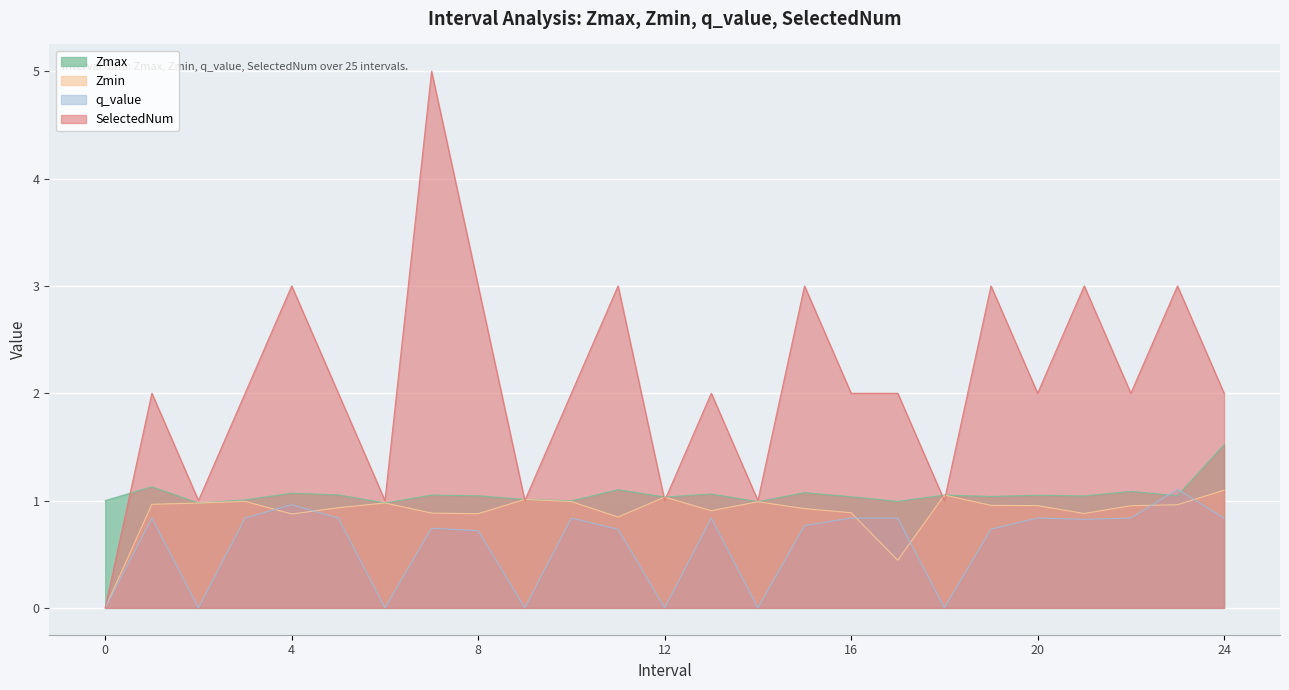

Reading left to right, what are all the values shown in this chart?

Zmax: 1.0	1.1	1.0	1.0	1.1	1.1	1.0	1.1	1.0	1.0	1.0	1.1	1.0	1.1	1.0	1.1	1.0	1.0	1.1	1.0	1.0	1.0	1.1	1.0	1.5
Zmin: 0.0	1.0	1.0	1.0	0.9	0.9	1.0	0.9	0.9	1.0	1.0	0.8	1.0	0.9	1.0	0.9	0.9	0.4	1.1	1.0	1.0	0.9	1.0	1.0	1.1
q_value: 0.0	0.8	-0.0	0.8	1.0	0.8	-0.0	0.7	0.7	-0.0	0.8	0.7	-0.0	0.8	-0.0	0.8	0.8	0.8	-0.0	0.7	0.8	0.8	0.8	1.1	0.8
SelectedNum: 0.0	2.0	1.0	2.0	3.0	2.0	1.0	5.0	3.0	1.0	2.0	3.0	1.0	2.0	1.0	3.0	2.0	2.0	1.0	3.0	2.0	3.0	2.0	3.0	2.0